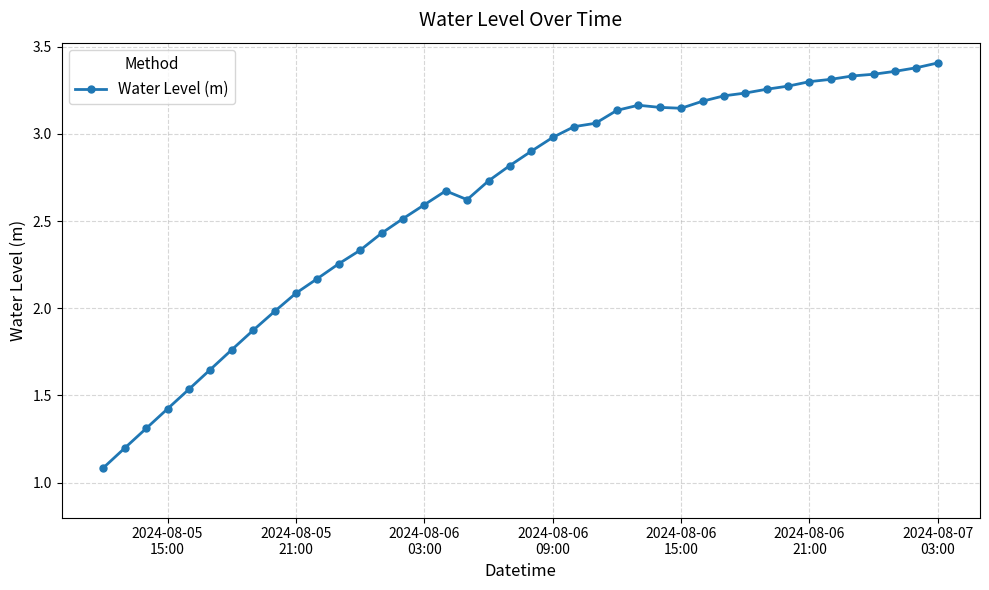

What is the average value?

2.6